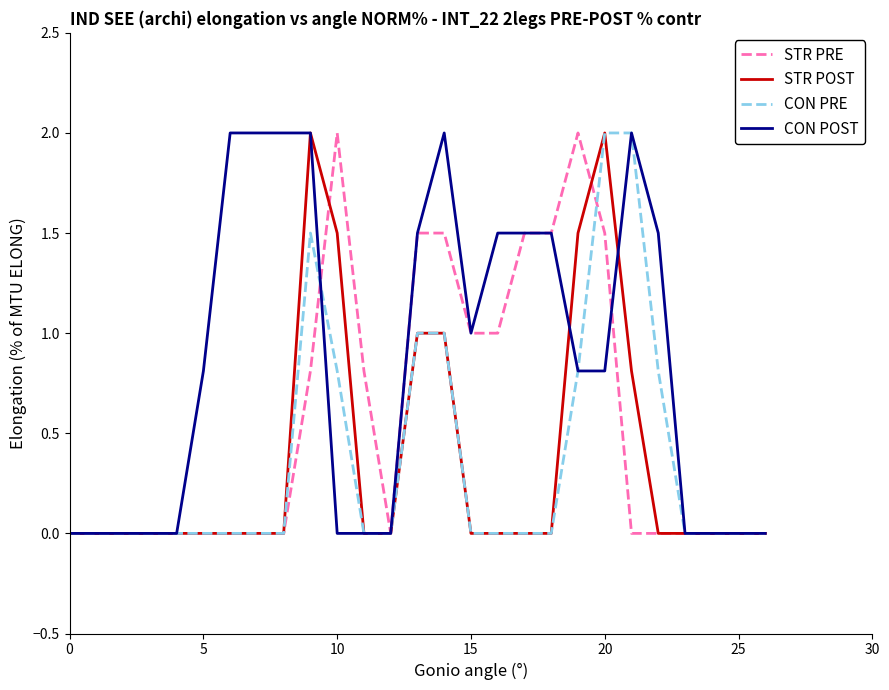

Does the chart display data point markers on the line(s)?

No